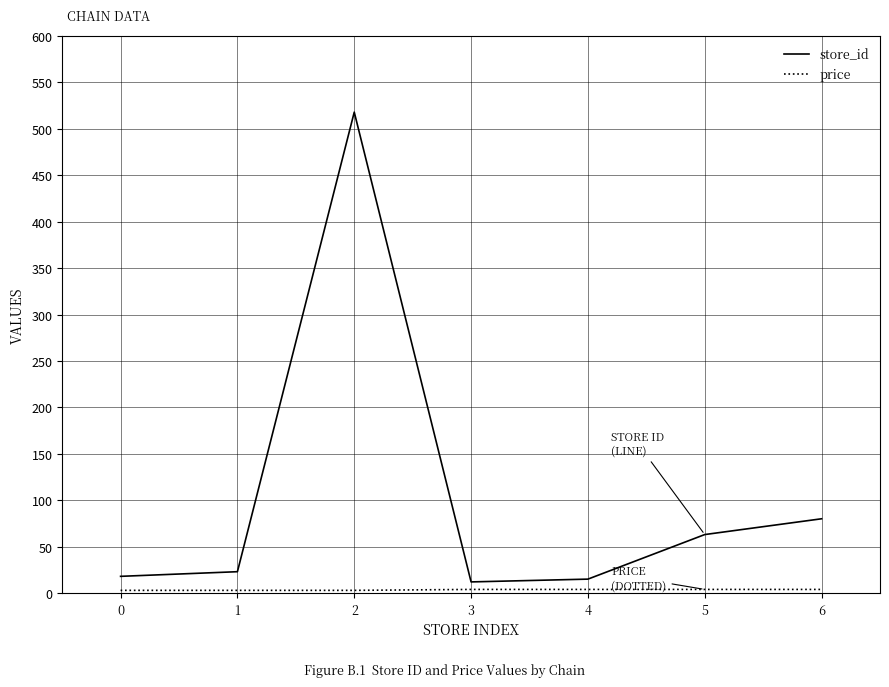

Which series has the largest total across all categories?

store_id